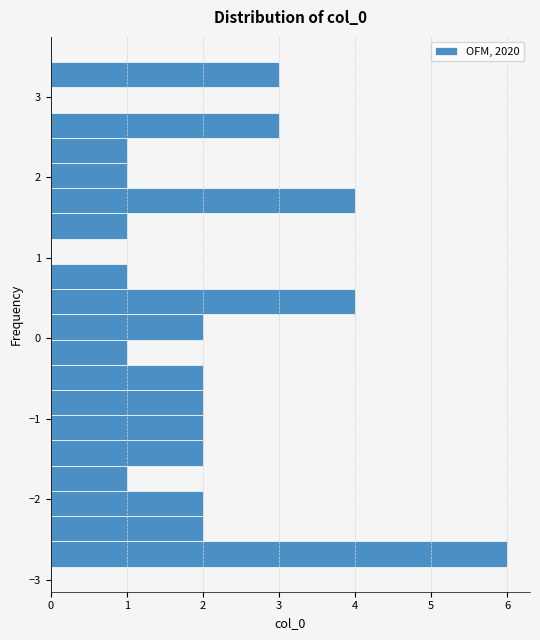

Read against the y-axis, roughly where is the centre of the longest bar?

-2.7